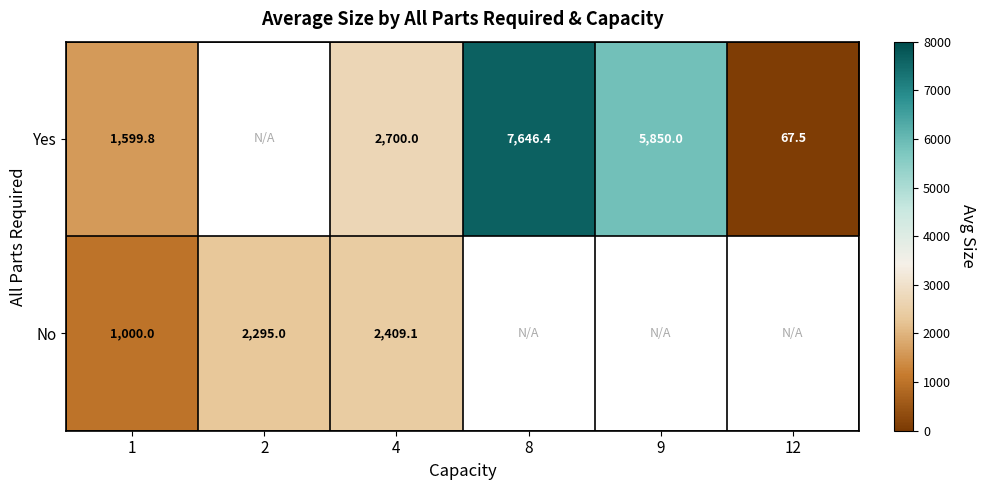

What is the difference between the Yes values at 9 and 8?

1796.4